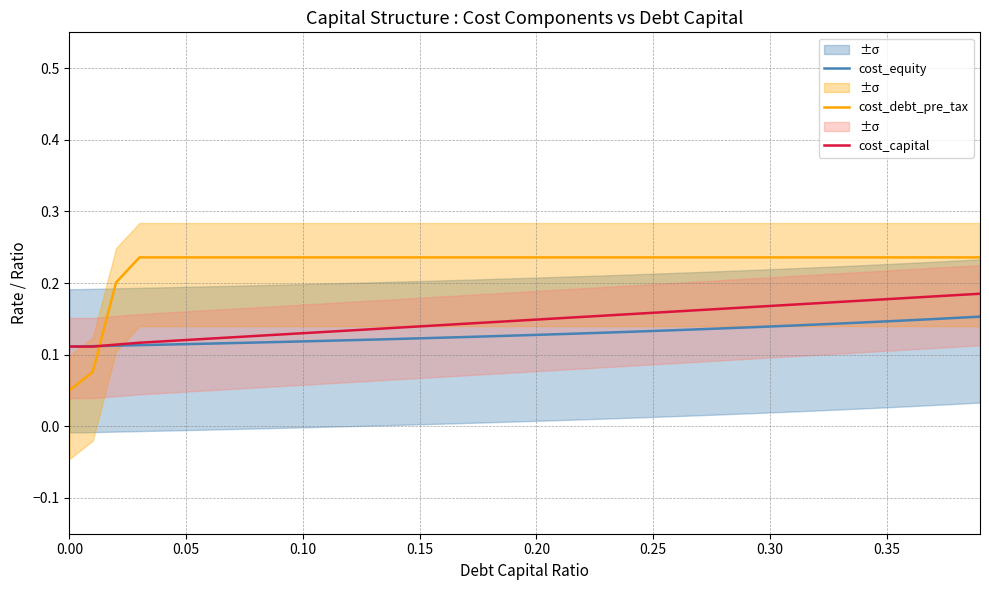

Which series ends up on top after the final intersection of cost_equity and cost_debt_pre_tax?

cost_debt_pre_tax